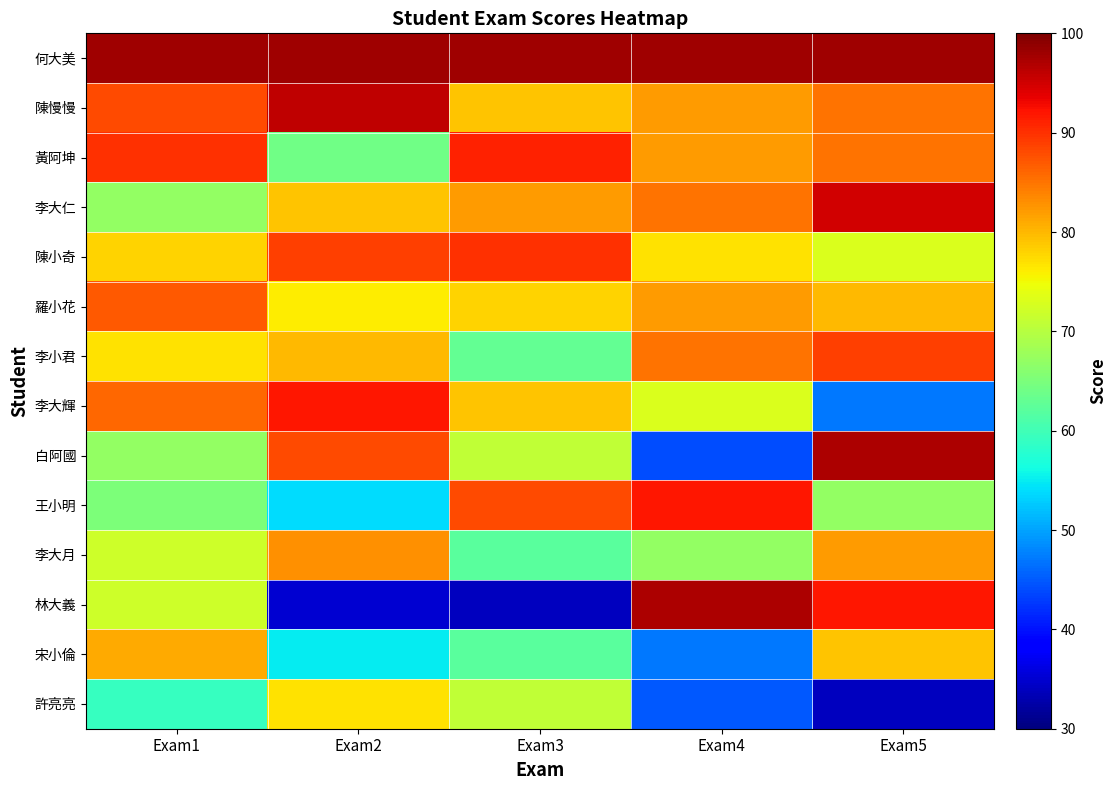

Which label corresponds to the largest value in the chart?

Exam1